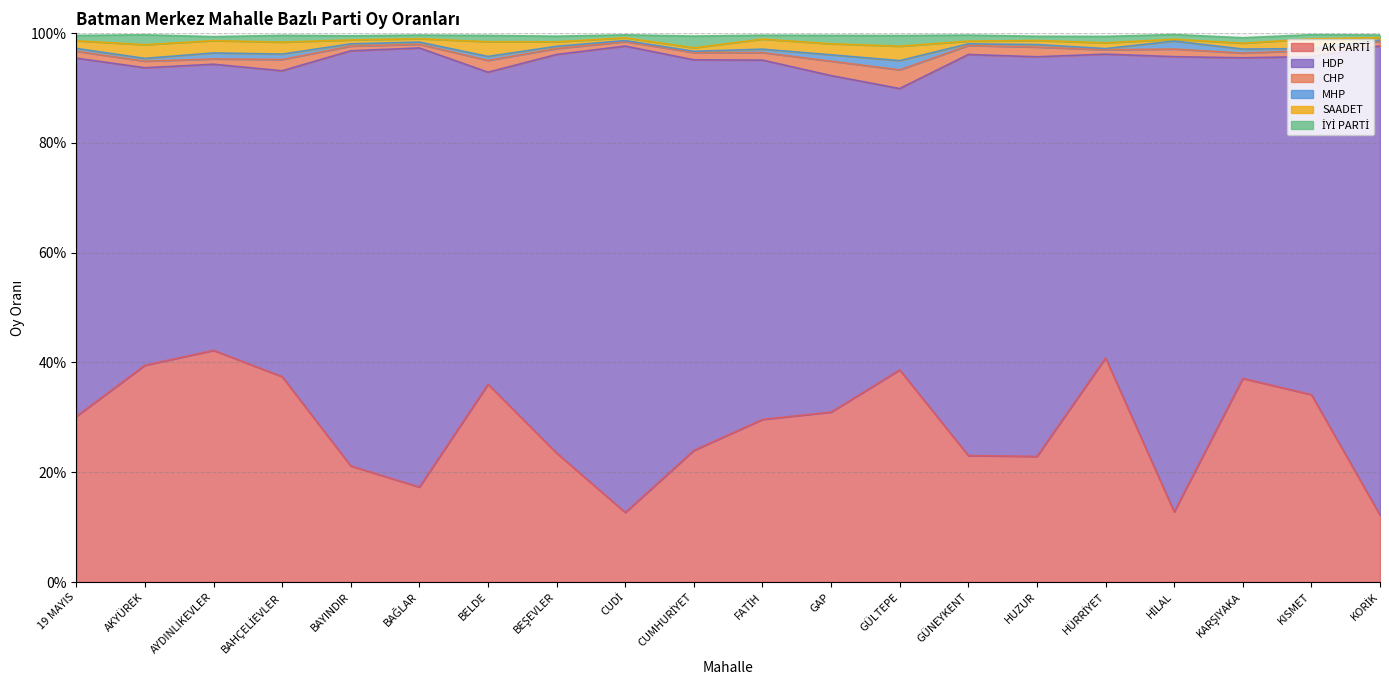

The value of HDP at BEŞEVLER is 0.7. True or false?

True